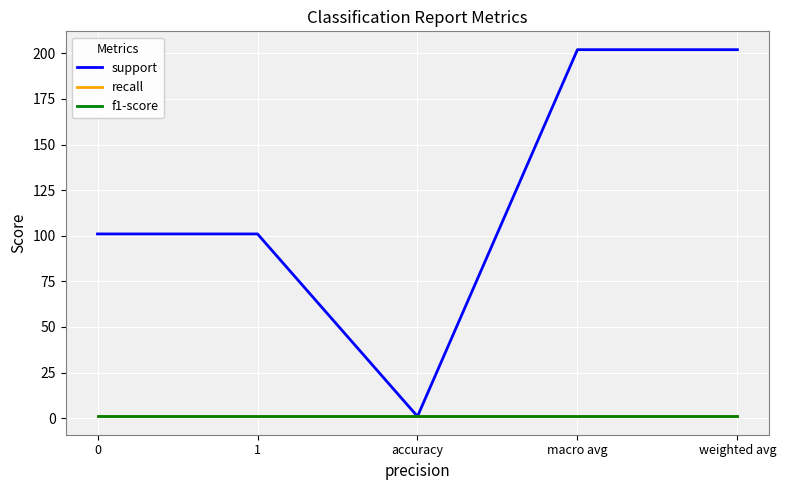

Is this an area chart (filled region under the line)?

No